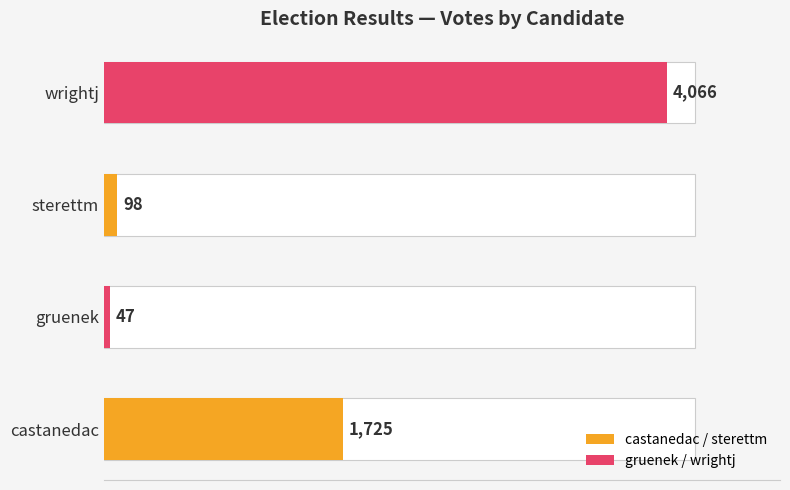

What is the approximate value at wrightj, to the nearest 50?

4050